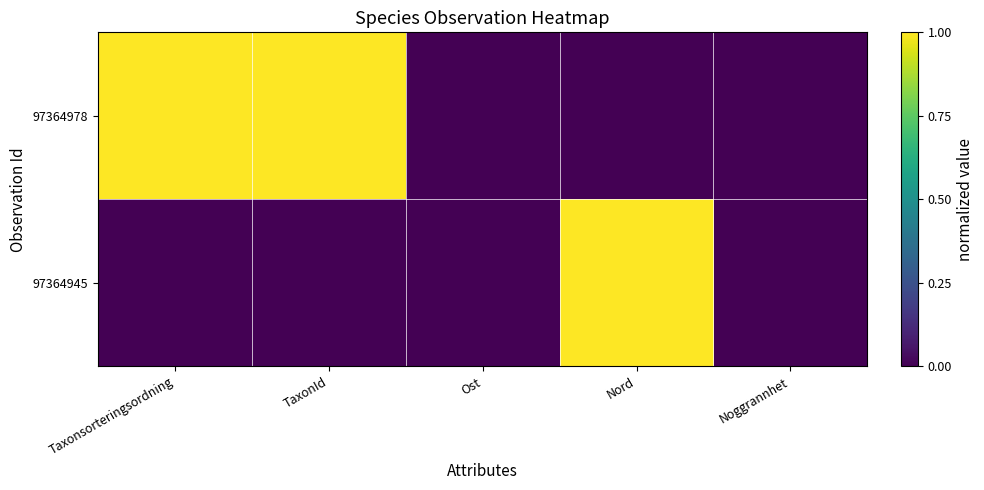

Which series has the largest range (max minus min)?

97364978